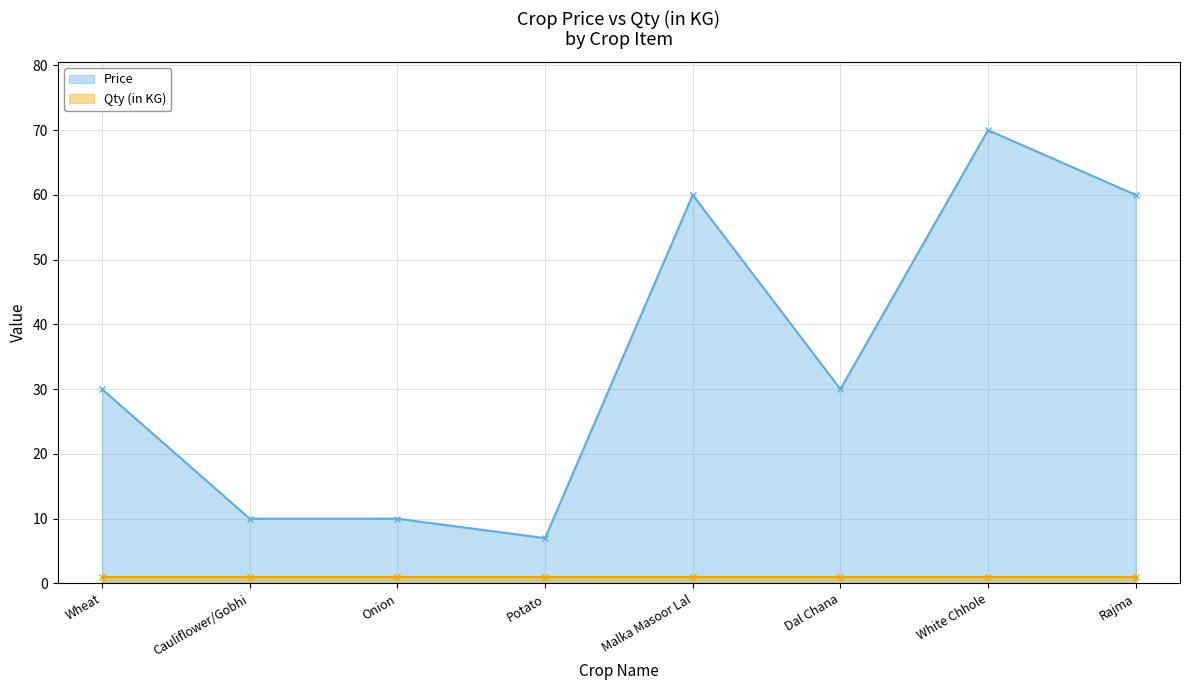

What is the difference between the highest and lowest values at White Chhole?

69